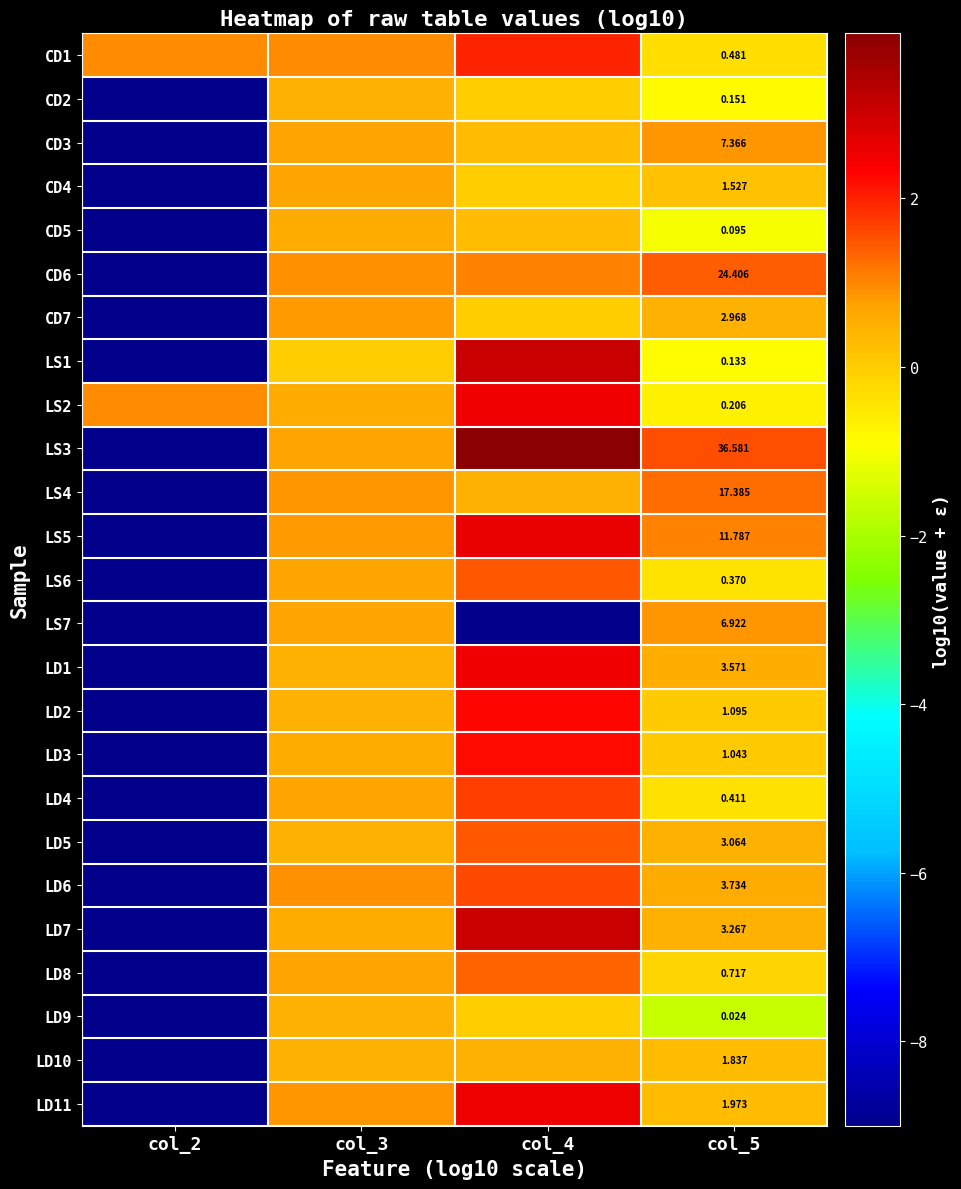

What is the average value of the LS4 series?

-1.6